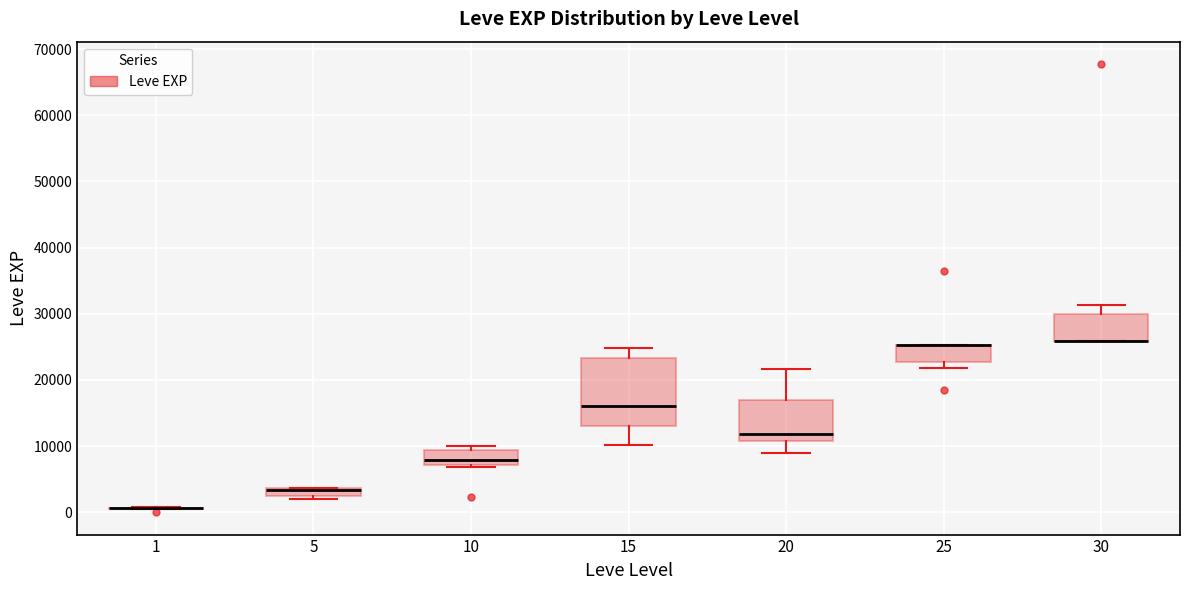

Where is the lower edge of the box at x = 25 on the y-axis? The values are not printed on the chart, so give them approximately, as read against the axis.

23000